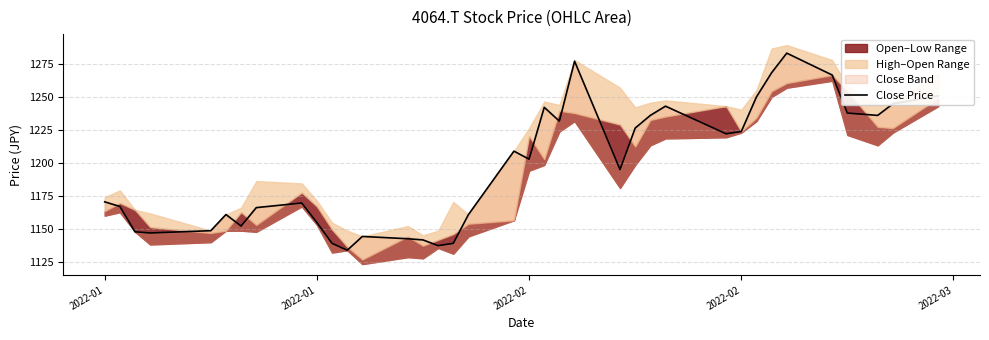

Does the chart have visible grid lines?

Yes